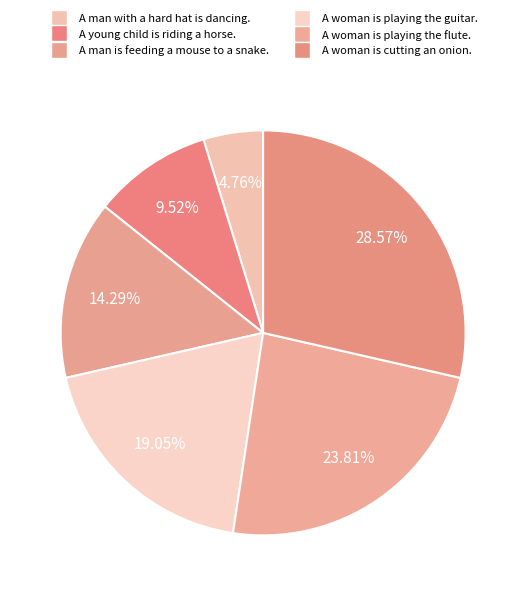

What percentage is the A woman is playing the flute. slice, to the nearest percent?

24%